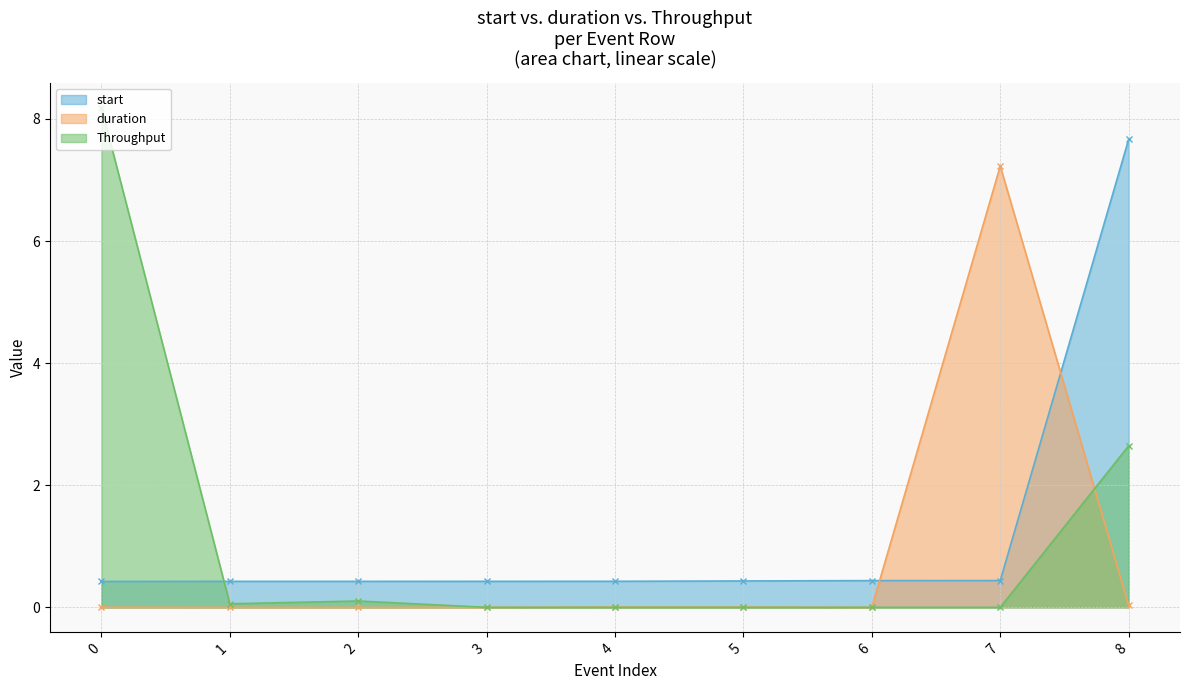

The duration series shows 0.0 at 2. True or false?

True